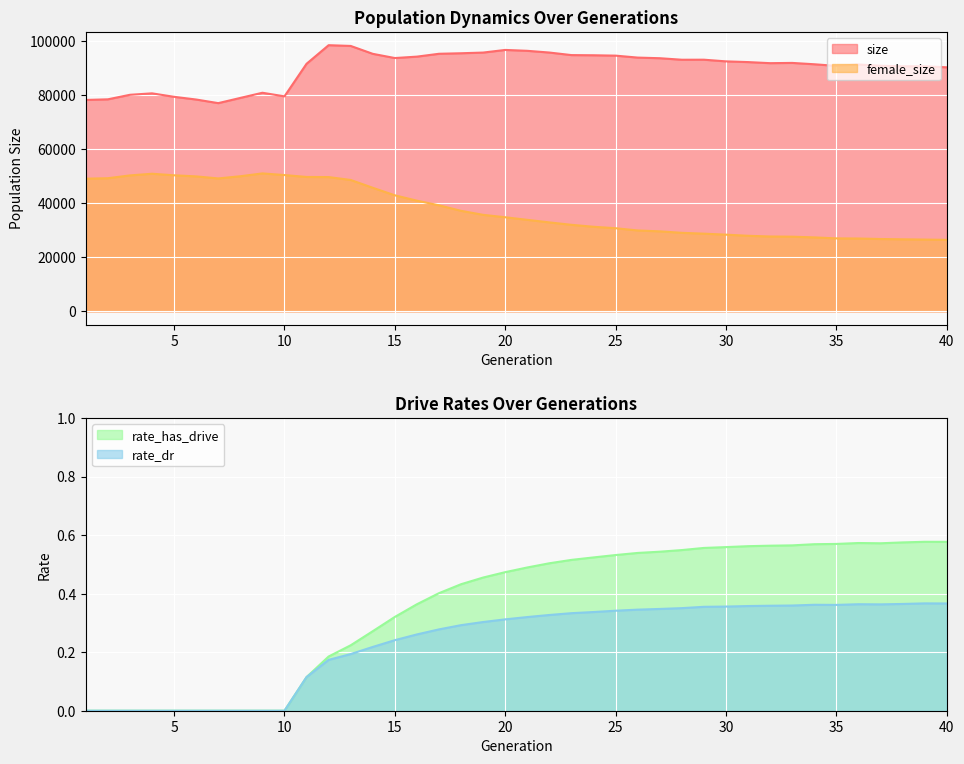

List the series in order of their peak value, highest first.

size, female_size, rate_has_drive, rate_dr